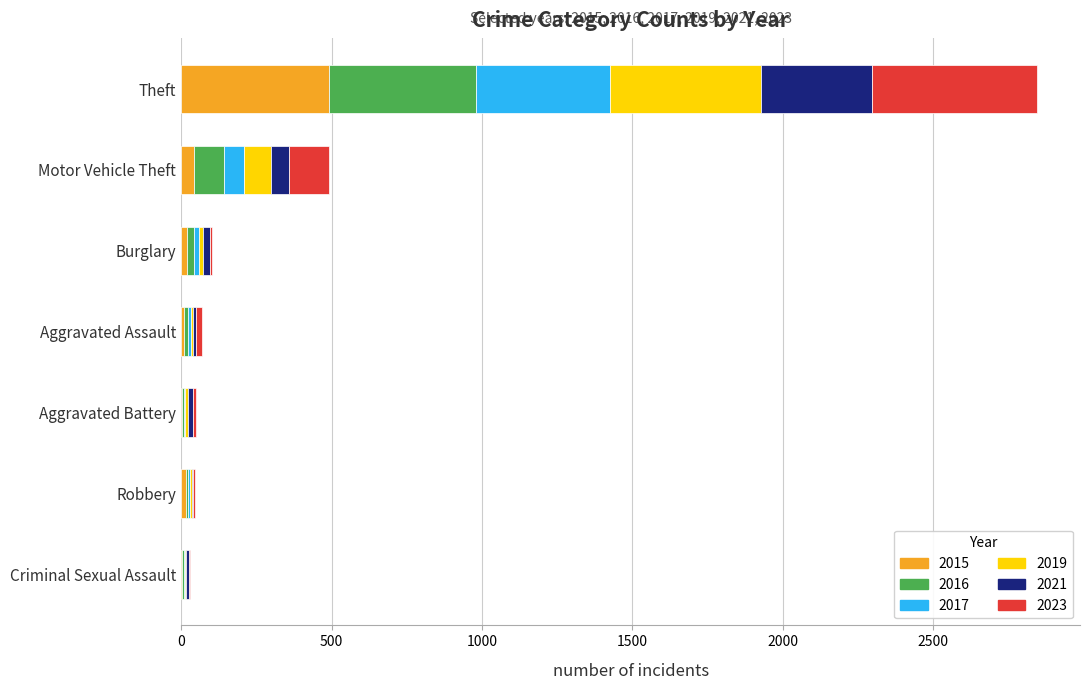

What is the highest value of the 2015 series?

491